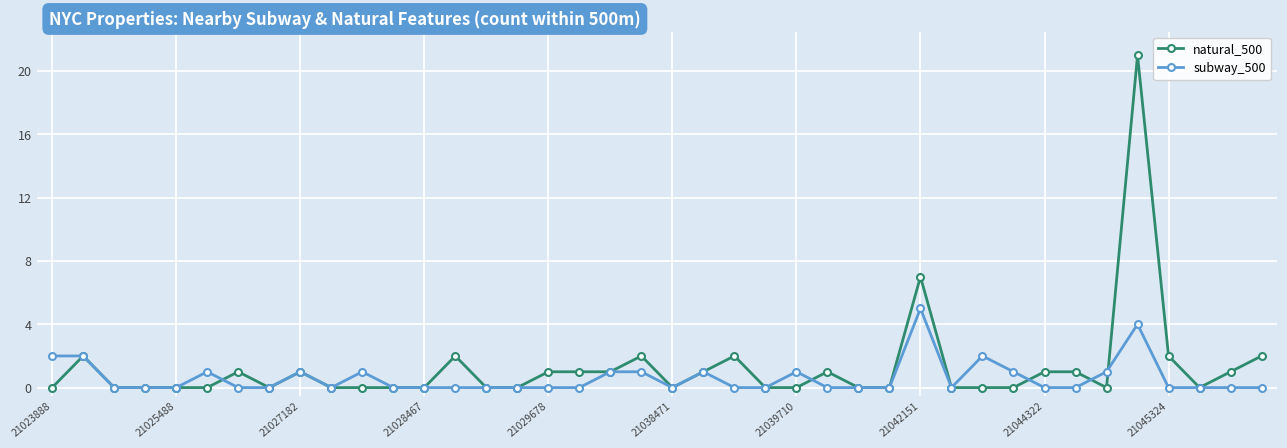

What is the greatest value displayed?

21